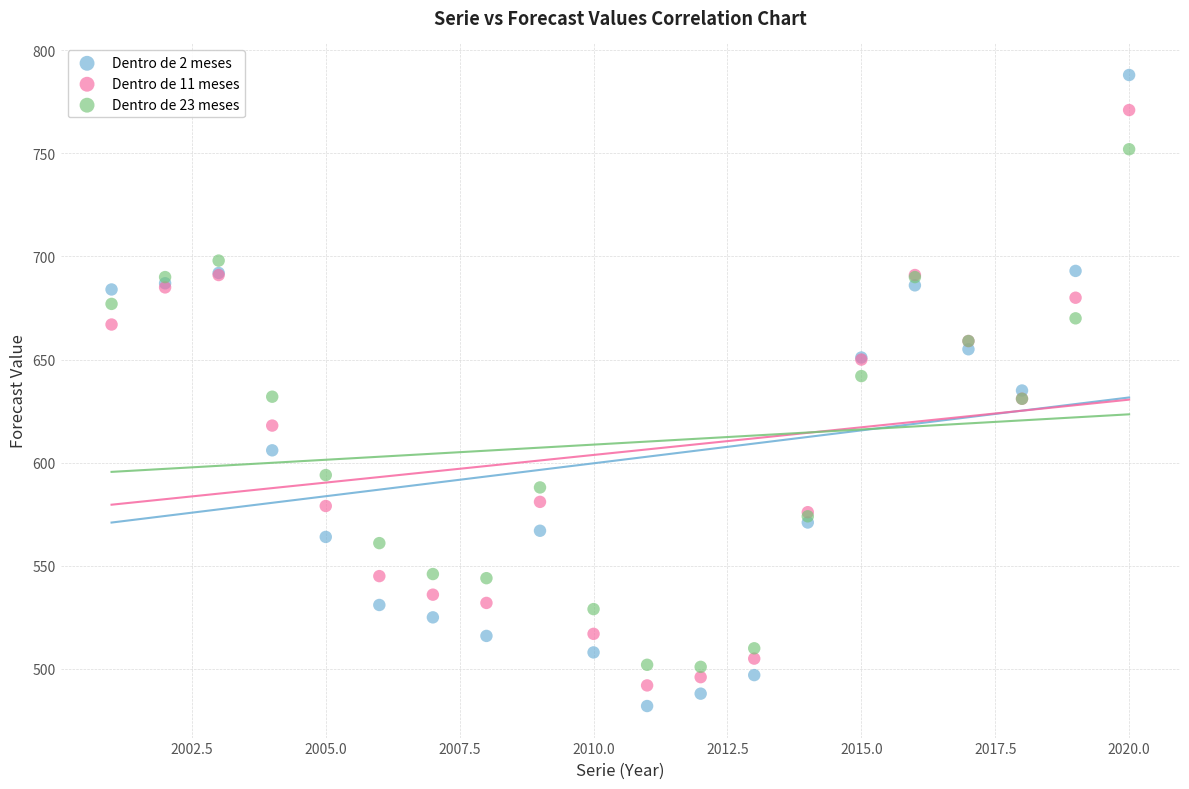

What are all the series names shown in the legend?

Dentro de 2 meses, Dentro de 11 meses, Dentro de 23 meses